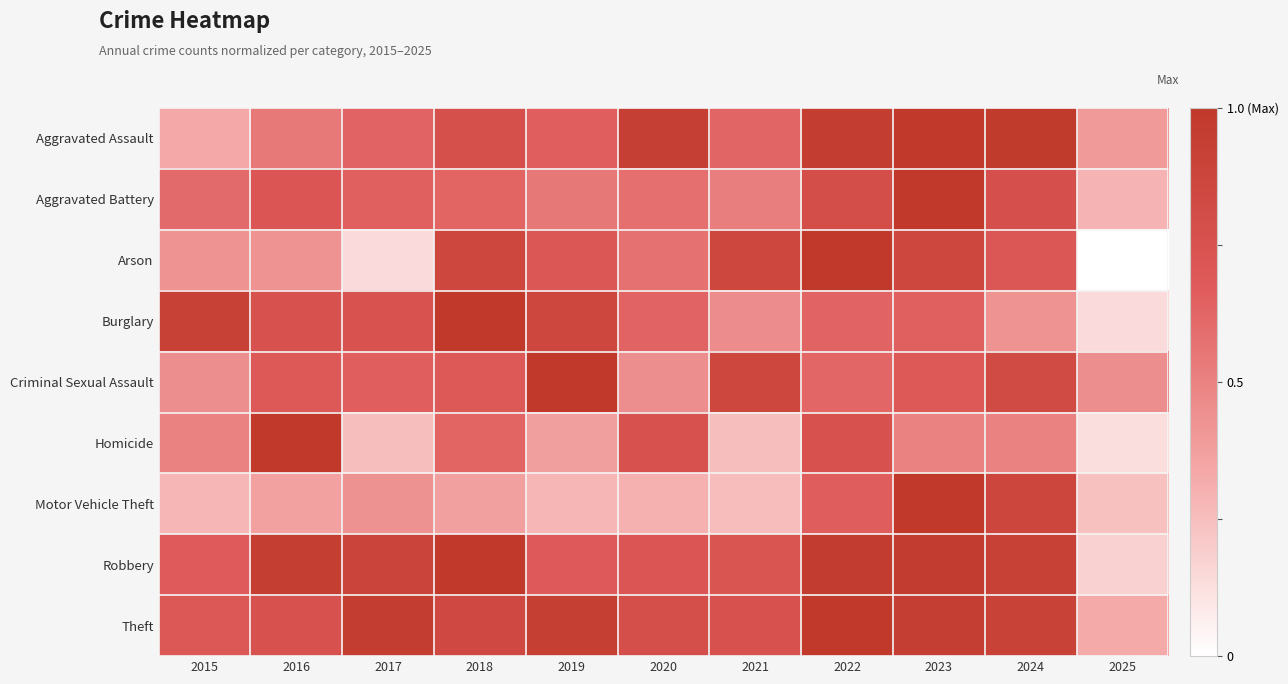

Reading left to right, what are all the values shown in this chart?

Aggravated Assault: 2015=0.3	2016=0.5	2017=0.6	2018=0.8	2019=0.7	2020=0.9	2021=0.6	2022=1.0	2023=1.0	2024=1.0	2025=0.4
Aggravated Battery: 2015=0.6	2016=0.7	2017=0.7	2018=0.6	2019=0.5	2020=0.6	2021=0.5	2022=0.8	2023=1.0	2024=0.8	2025=0.3
Arson: 2015=0.4	2016=0.4	2017=0.1	2018=0.9	2019=0.7	2020=0.6	2021=0.9	2022=1.0	2023=0.9	2024=0.7	2025=0.0
Burglary: 2015=0.9	2016=0.8	2017=0.7	2018=1.0	2019=0.9	2020=0.6	2021=0.5	2022=0.6	2023=0.6	2024=0.4	2025=0.1
Criminal Sexual Assault: 2015=0.4	2016=0.7	2017=0.7	2018=0.7	2019=1.0	2020=0.4	2021=0.9	2022=0.6	2023=0.7	2024=0.8	2025=0.4
Homicide: 2015=0.5	2016=1.0	2017=0.2	2018=0.6	2019=0.4	2020=0.8	2021=0.2	2022=0.8	2023=0.5	2024=0.5	2025=0.1
Motor Vehicle Theft: 2015=0.3	2016=0.4	2017=0.4	2018=0.4	2019=0.3	2020=0.3	2021=0.3	2022=0.7	2023=1.0	2024=0.9	2025=0.2
Robbery: 2015=0.7	2016=0.9	2017=0.9	2018=1.0	2019=0.7	2020=0.7	2021=0.7	2022=1.0	2023=1.0	2024=0.9	2025=0.2
Theft: 2015=0.7	2016=0.8	2017=1.0	2018=0.8	2019=0.9	2020=0.8	2021=0.8	2022=1.0	2023=0.9	2024=0.9	2025=0.3